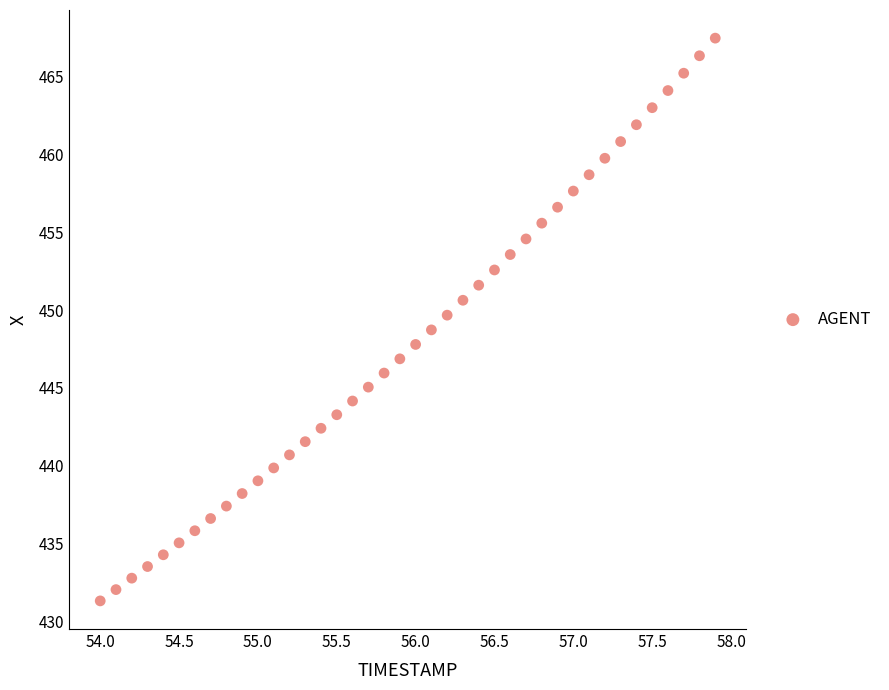

What is the range of Y values (max minus min)?

36.2